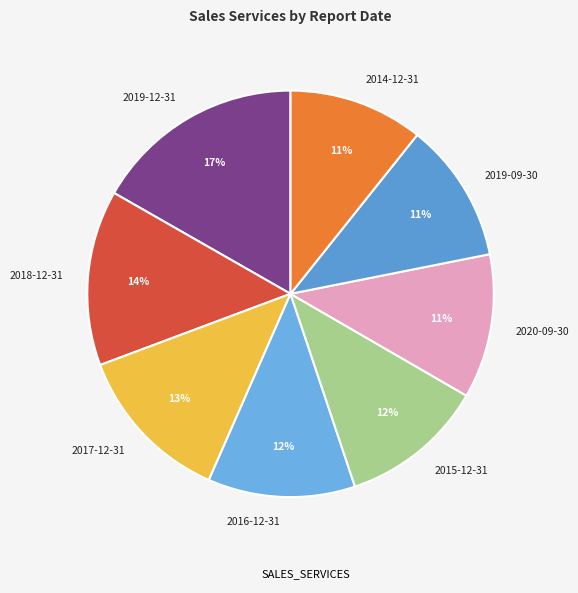

How many slices are in this pie chart?

8